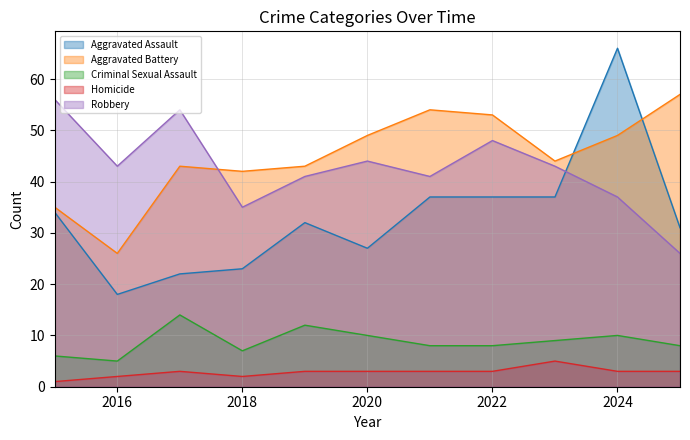

What is the sum of the Aggravated Battery values at 2016 and 2025?

83